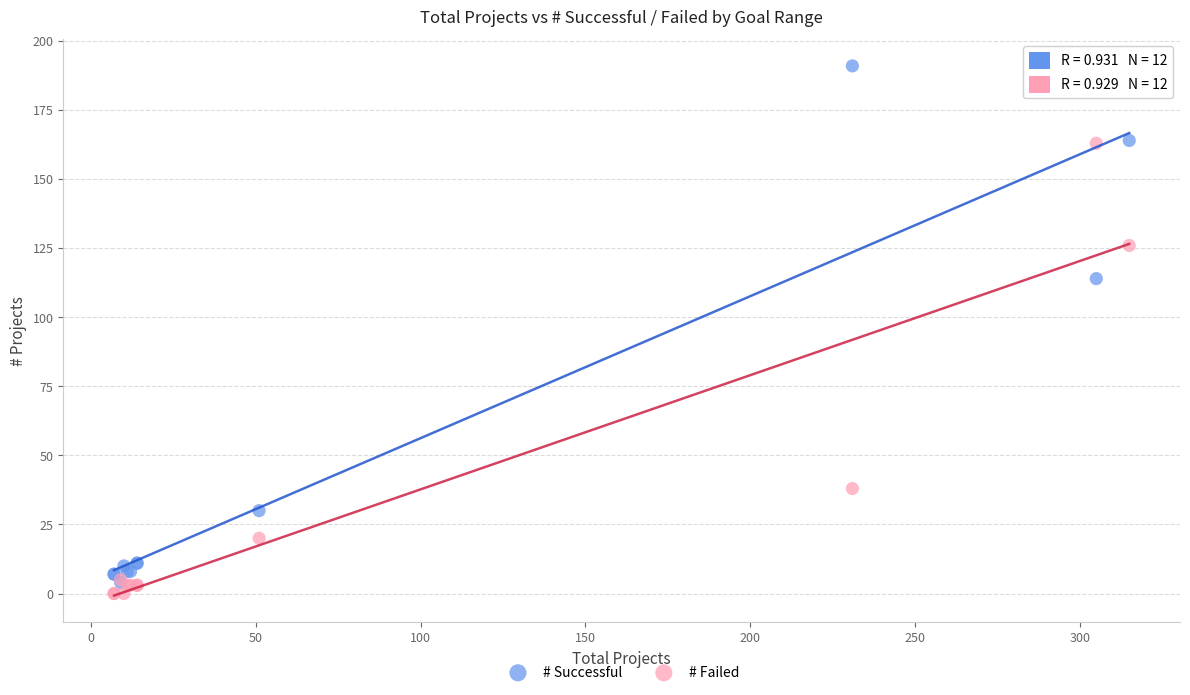

Which series reaches the minimum Y coordinate?

# Failed